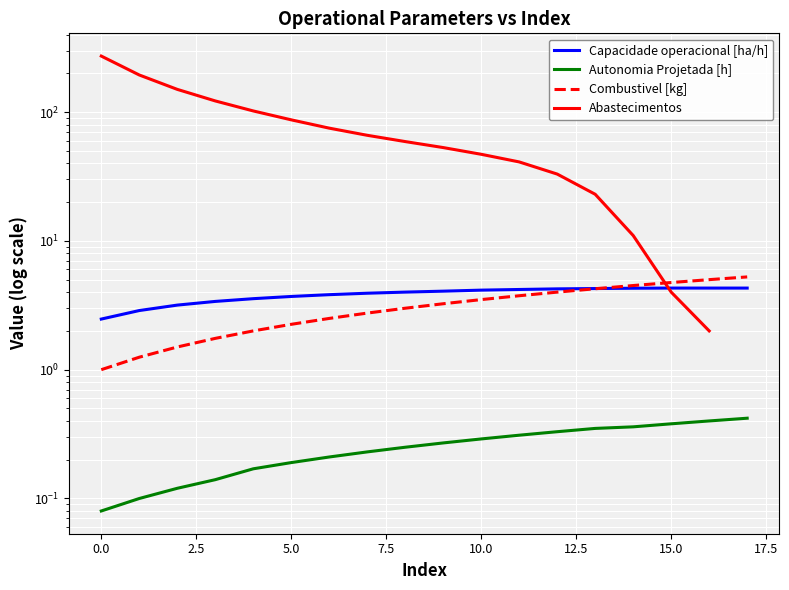

What is the difference between the Combustivel [kg] values at 14 and 17?

0.8